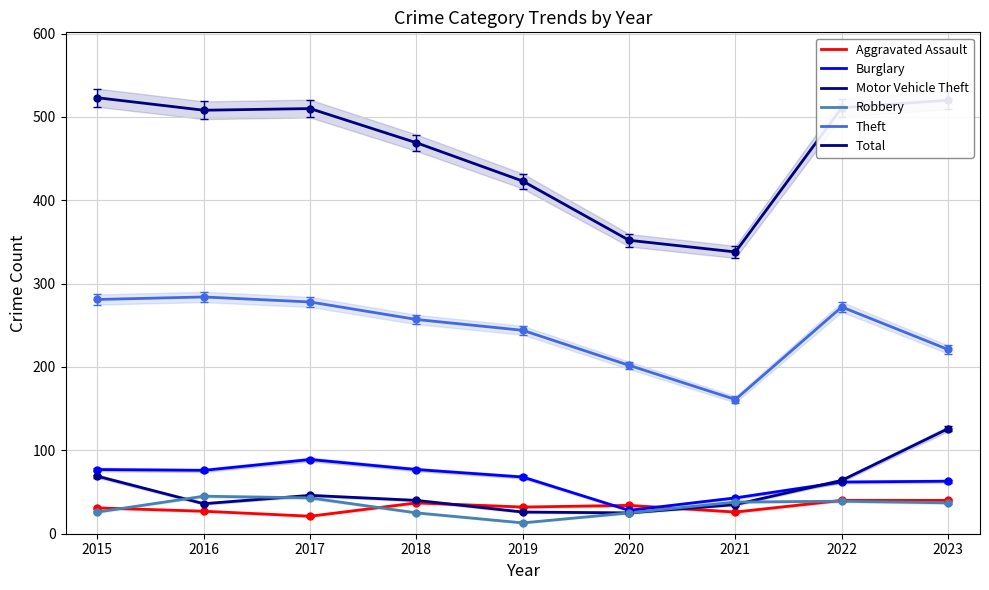

Reading right to left, what are all the values shown in this chart?

Aggravated Assault: 2023=40	2022=40	2021=26	2020=34	2019=32	2018=37	2017=21	2016=27	2015=31
Burglary: 2023=63	2022=62	2021=43	2020=28	2019=68	2018=77	2017=89	2016=76	2015=77
Motor Vehicle Theft: 2023=126	2022=64	2021=35	2020=25	2019=26	2018=40	2017=46	2016=36	2015=69
Robbery: 2023=37	2022=39	2021=38	2020=25	2019=13	2018=25	2017=43	2016=45	2015=26
Theft: 2023=221	2022=272	2021=161	2020=202	2019=244	2018=257	2017=278	2016=284	2015=281
Total: 2023=520	2022=511	2021=338	2020=352	2019=423	2018=469	2017=510	2016=508	2015=523